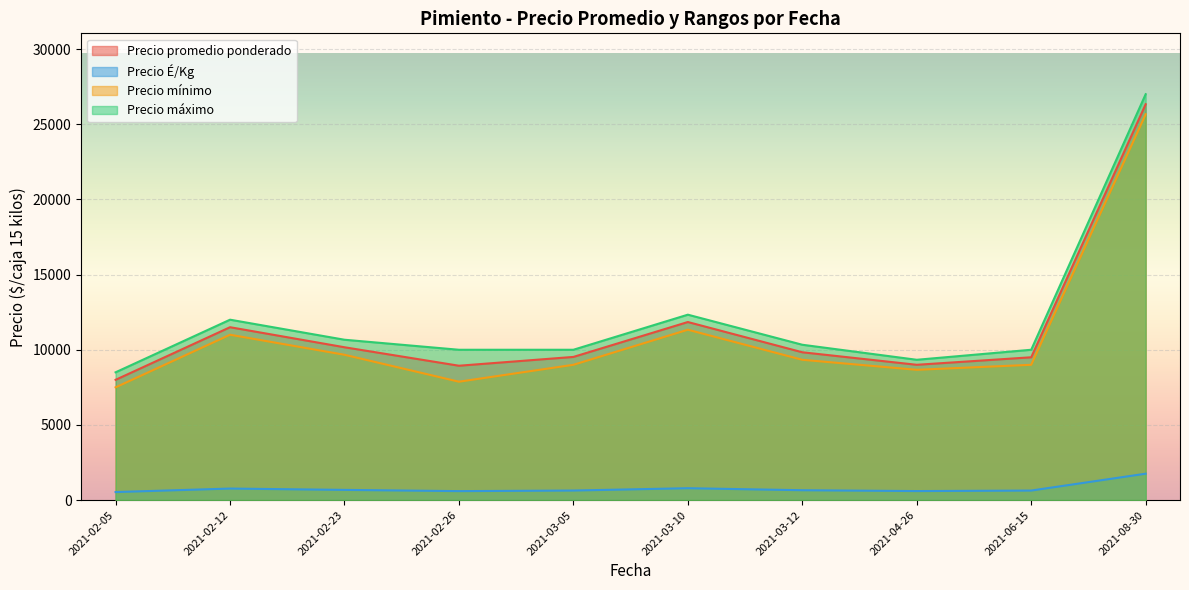

Which has a higher value, 2021-06-15 or 2021-02-05?

2021-06-15